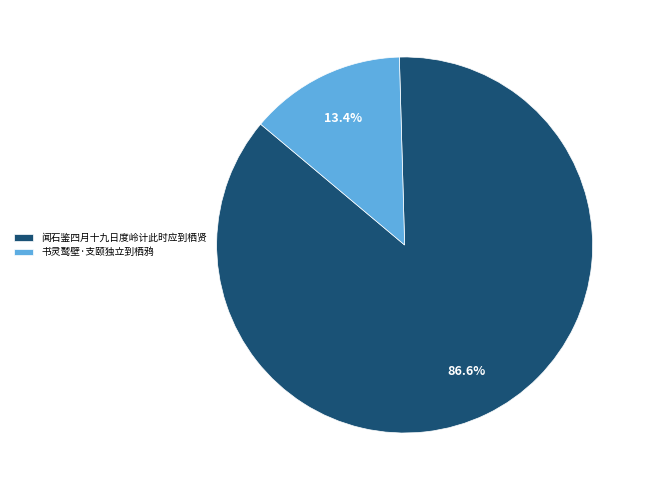

Do 书灵鹫壁·支颐独立到栖鸦 and 闻石鉴四月十九日度岭计此时应到栖贤 together represent more than half of the pie?

Yes